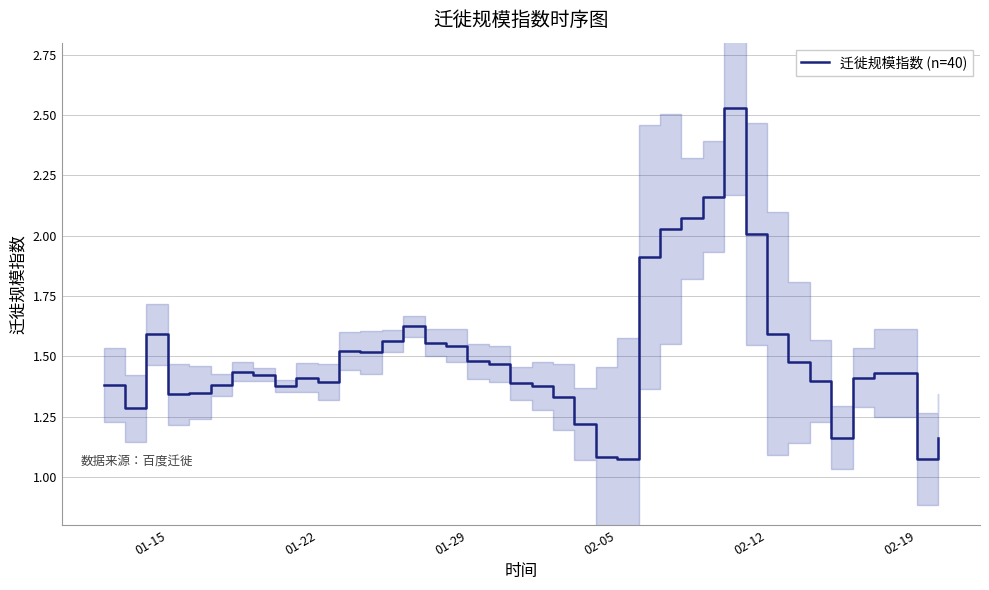

Is it true that the value at 27 is 3.3?

False